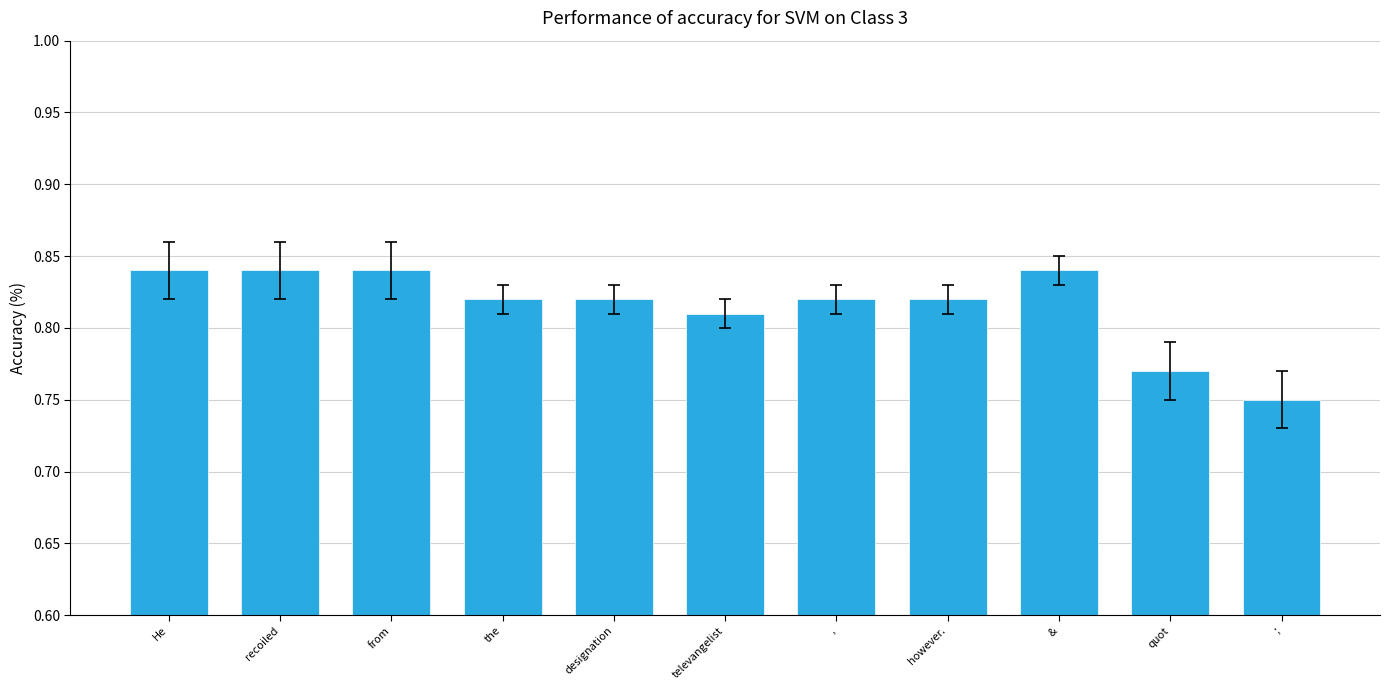

Is it true that the value at the is 1.1?

False